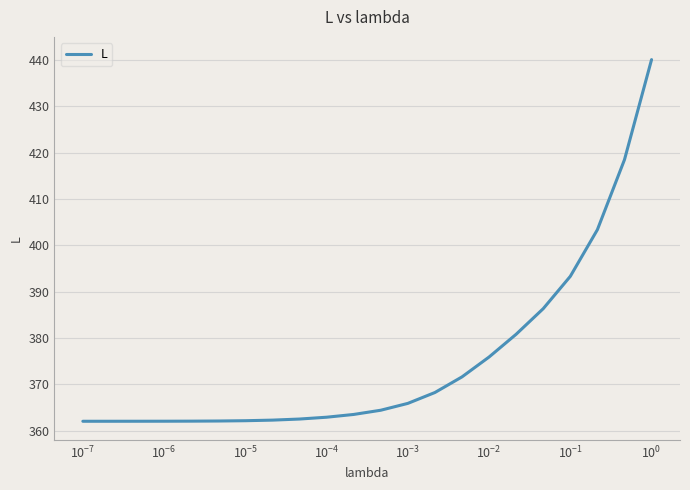

What is the smallest value displayed?

362.0